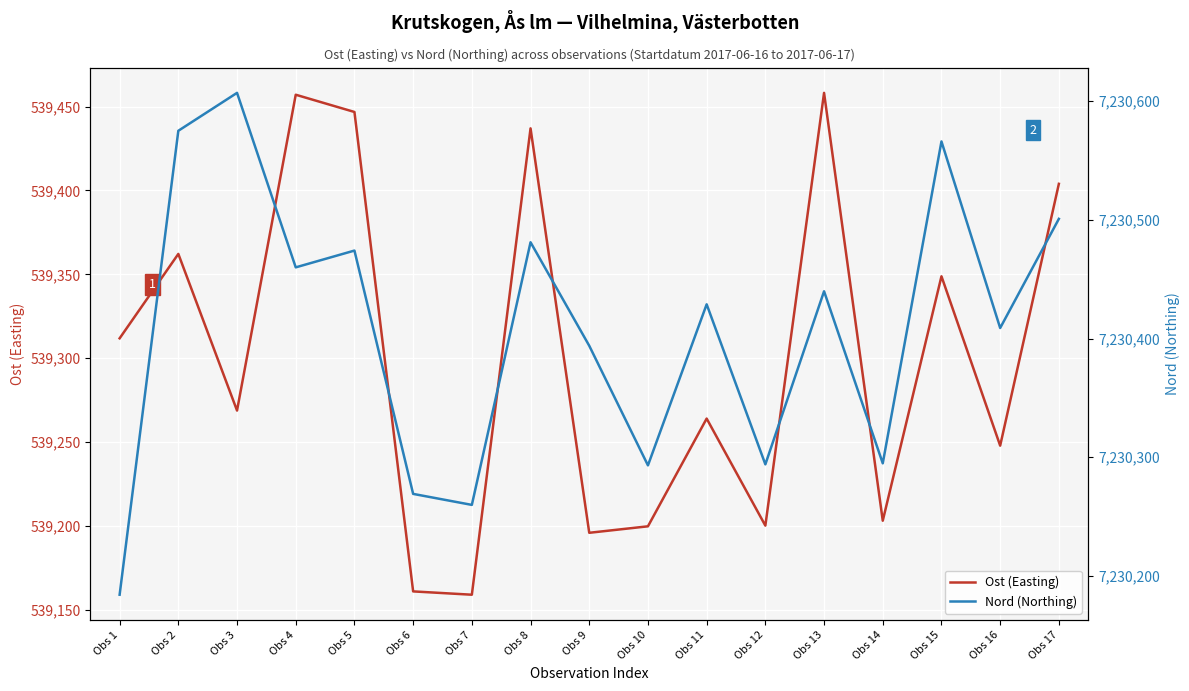

Which series has the largest total across all categories?

Nord (Northing)